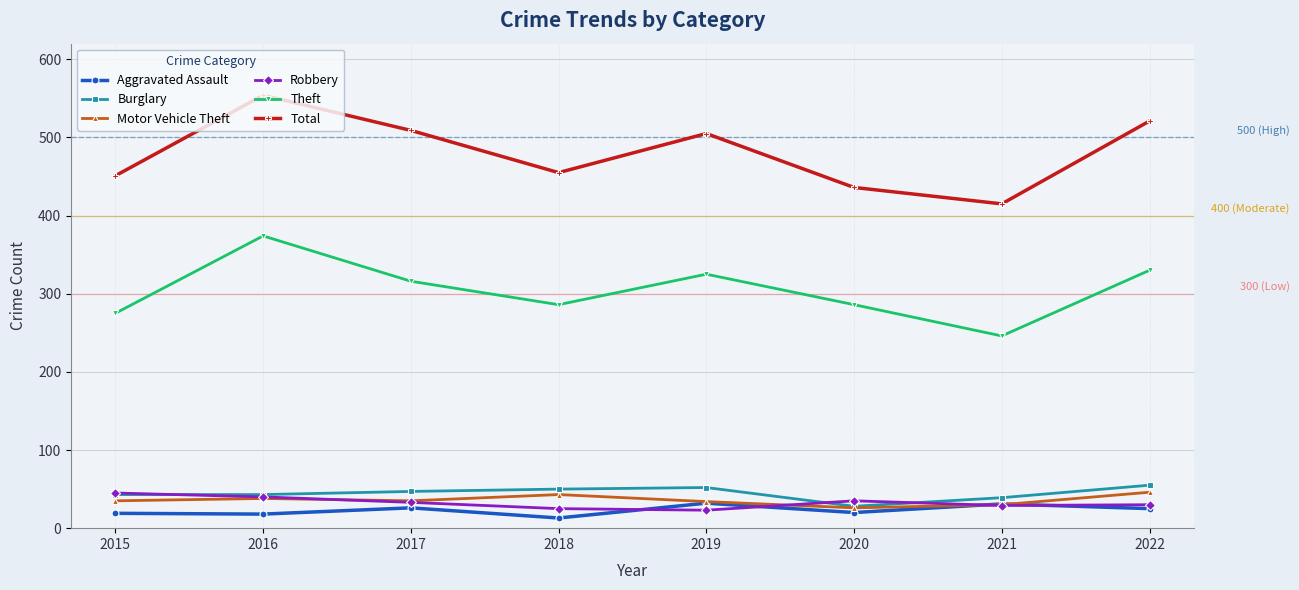

Rank the series at 2018 from lowest to highest value.

Aggravated Assault, Robbery, Motor Vehicle Theft, Burglary, Theft, Total